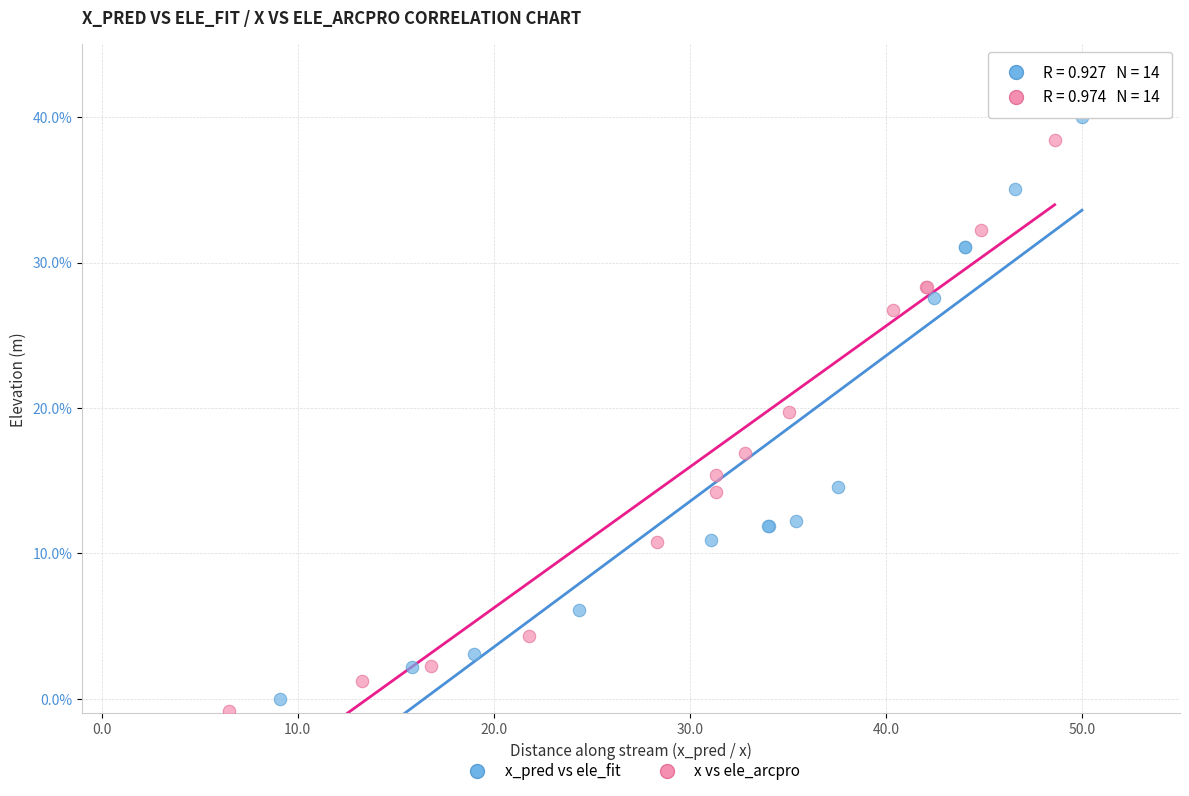

Which series has the largest Y range (max minus min)?

x_pred vs ele_fit